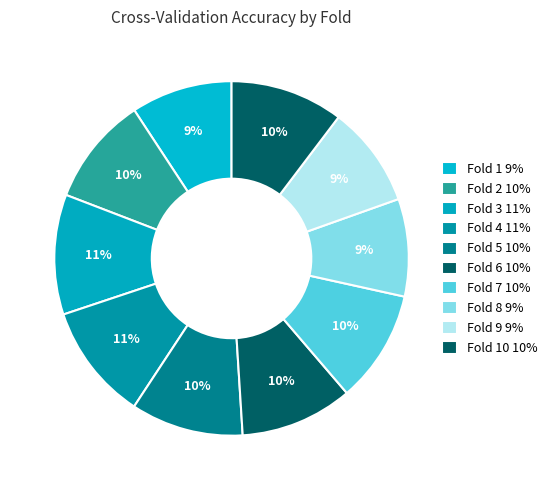

How many slices are in this pie chart?

10